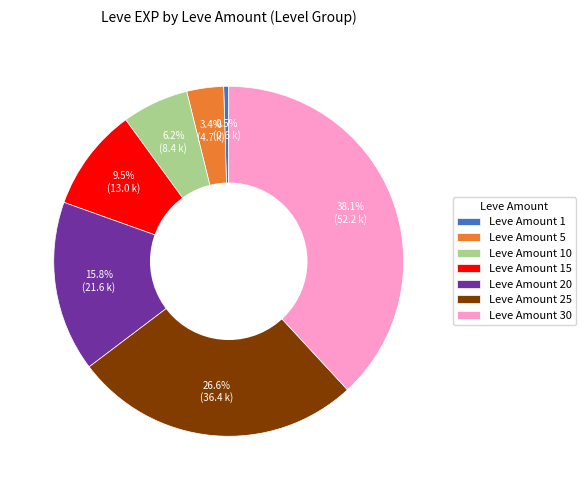

Does Leve Amount 15 account for over 50% of the chart?

No